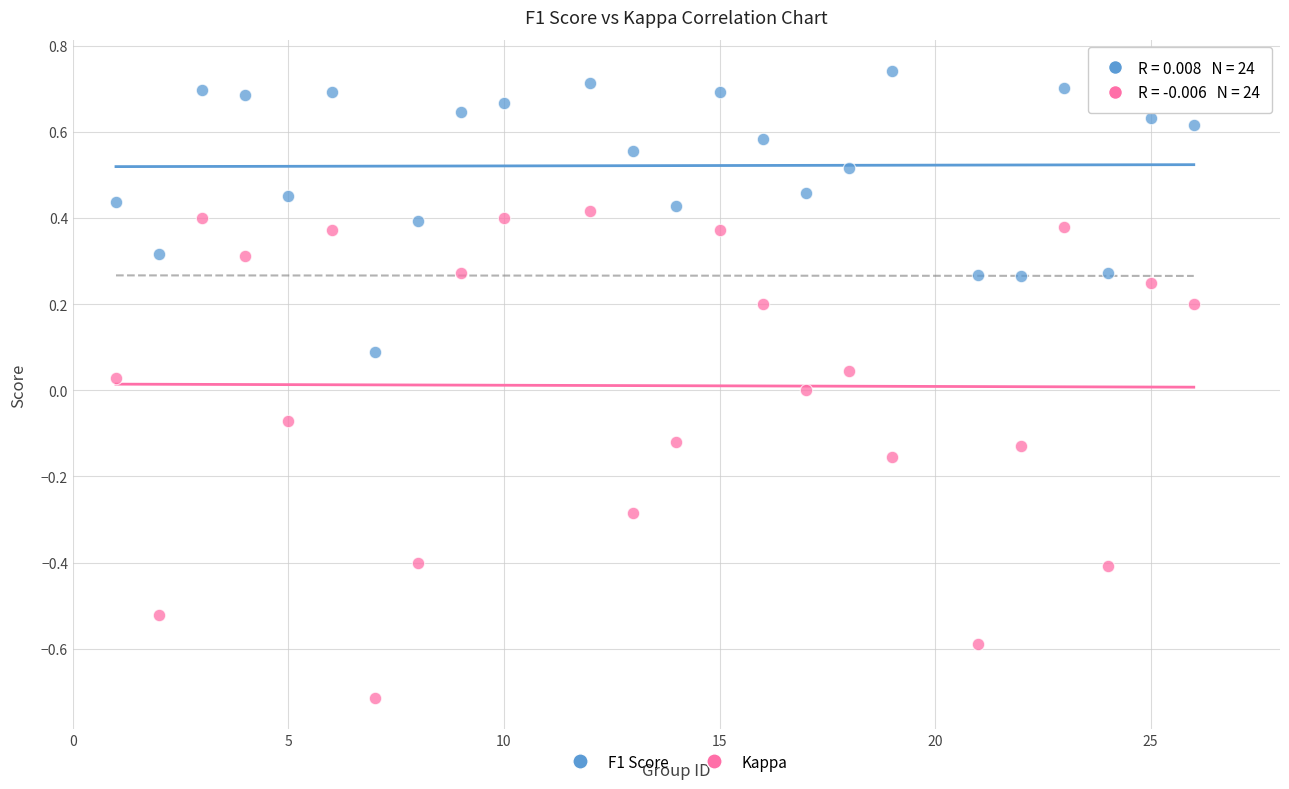

Which series reaches the minimum Y coordinate?

Kappa